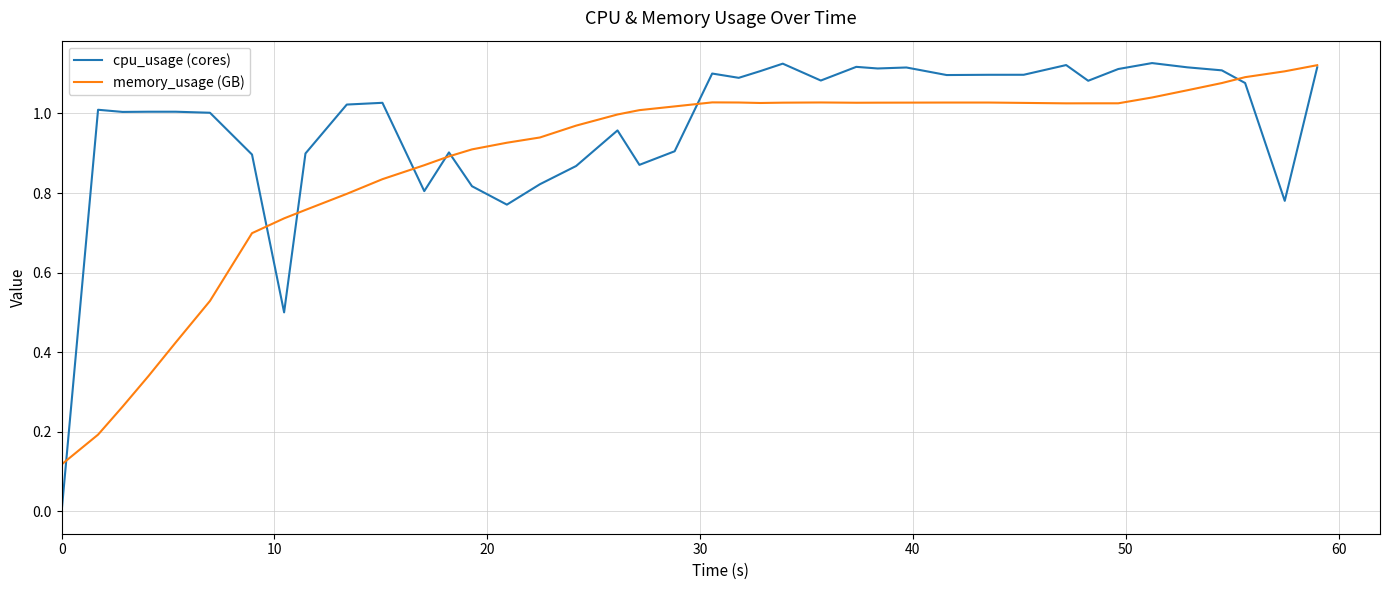

Which series has the largest range (max minus min)?

cpu_usage (cores)